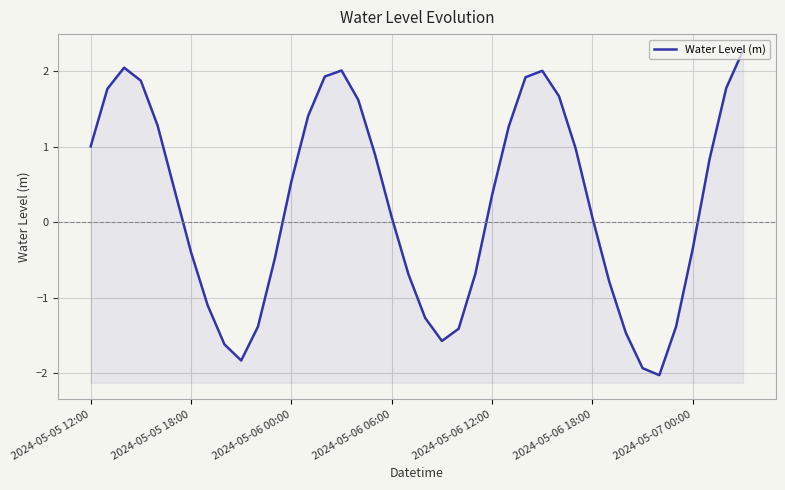

How many negative values are there?

17